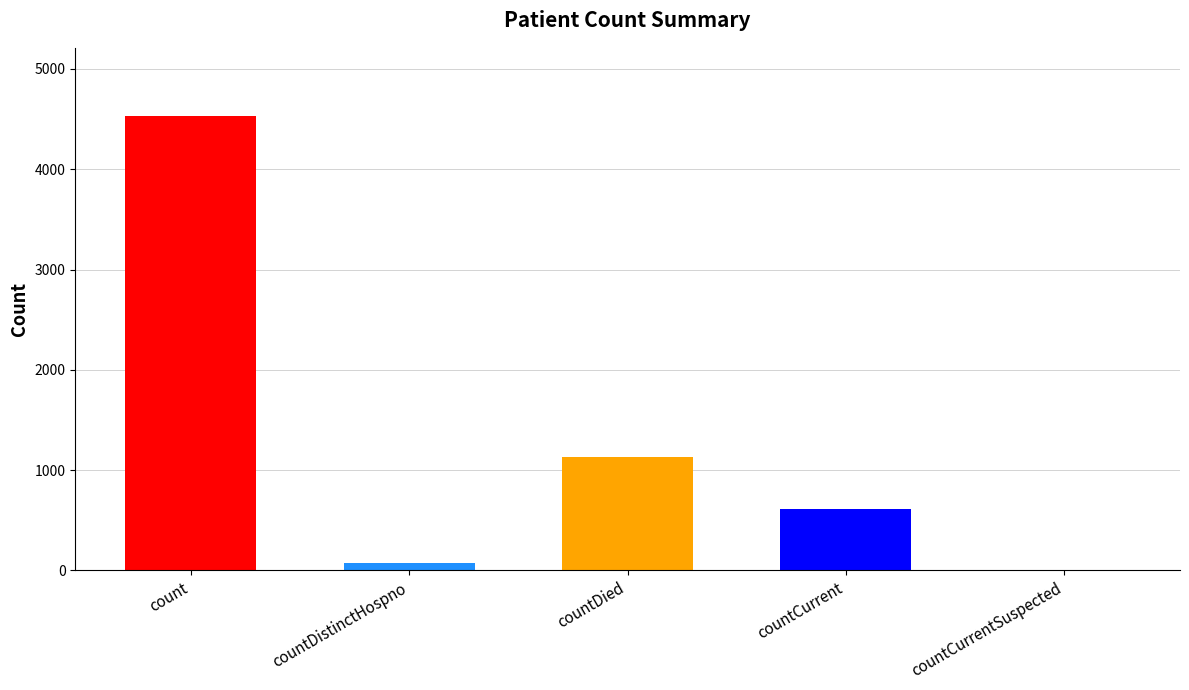

Reading left to right, extract all data points from this chart.

4530	76	1135	612	0